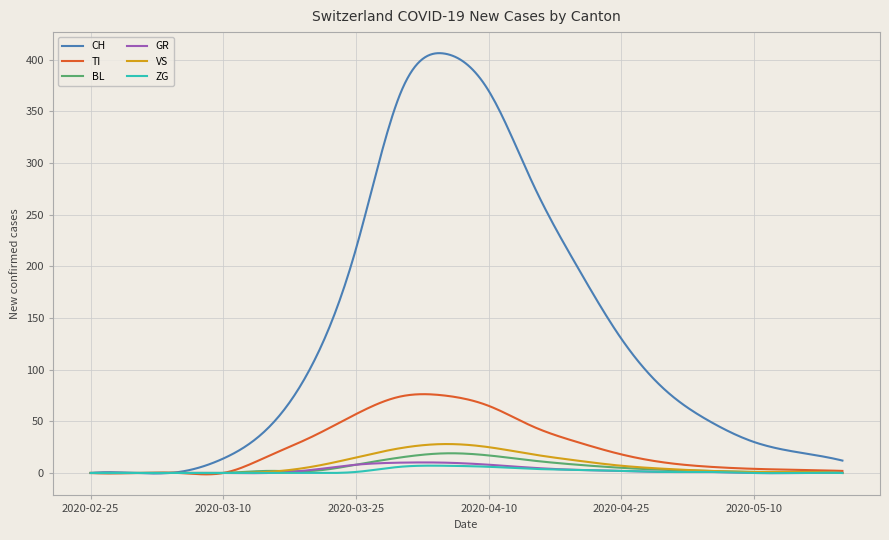

How many categories are shown in the chart?

300